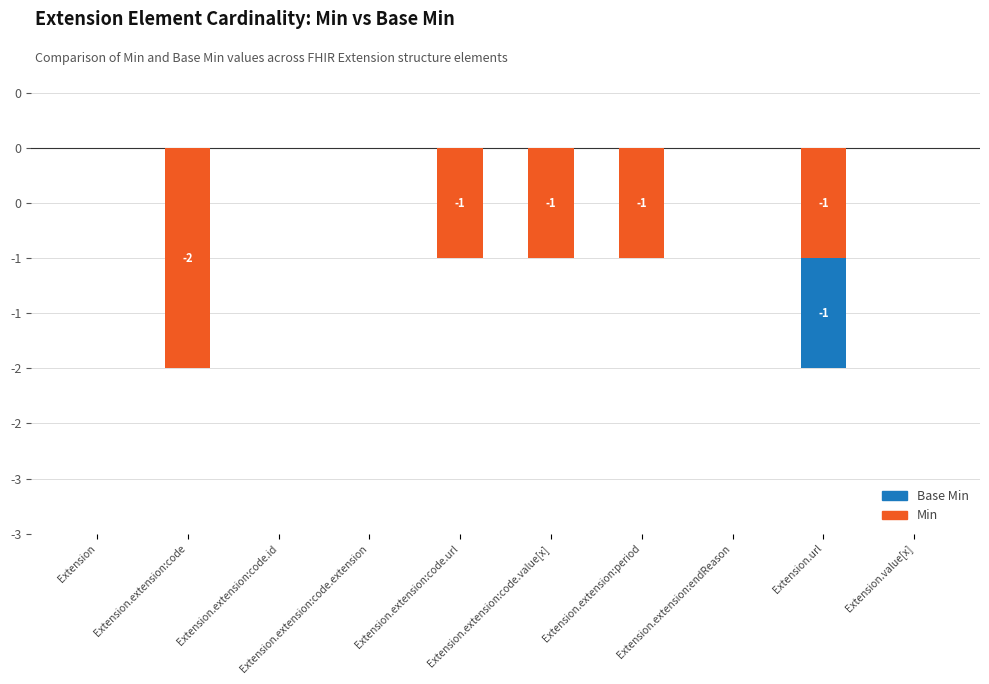

At which label is Min closest to -1?

Extension.extension:code.url